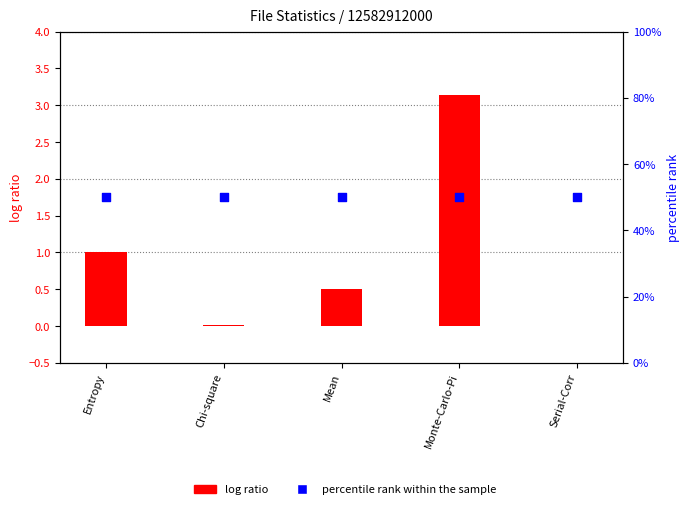

Which series has the largest Y range (max minus min)?

log ratio